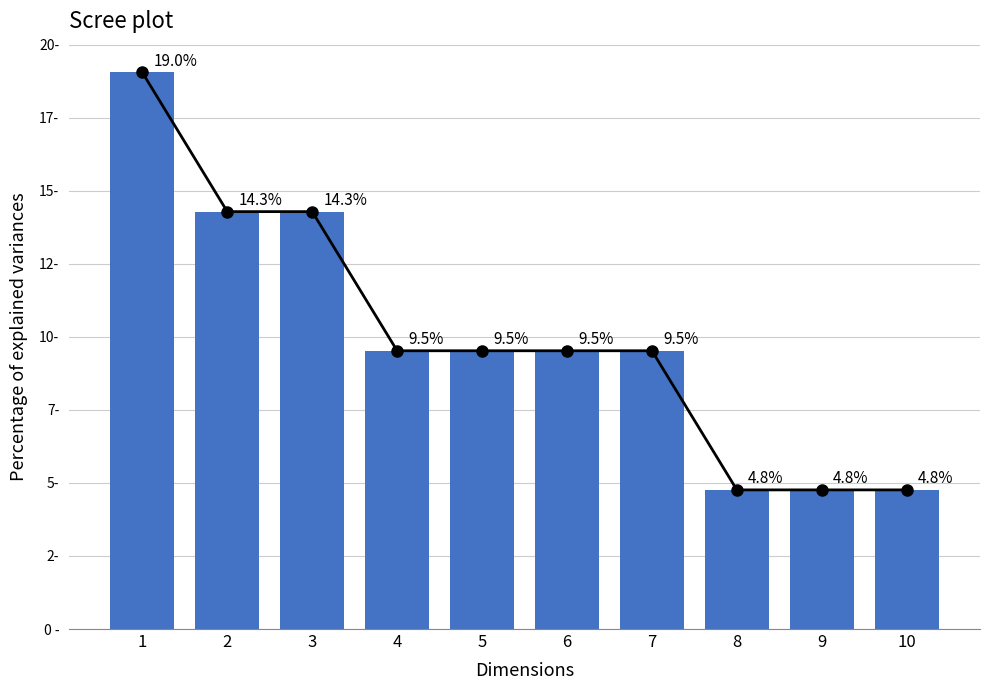

How many data points are above 9?

7